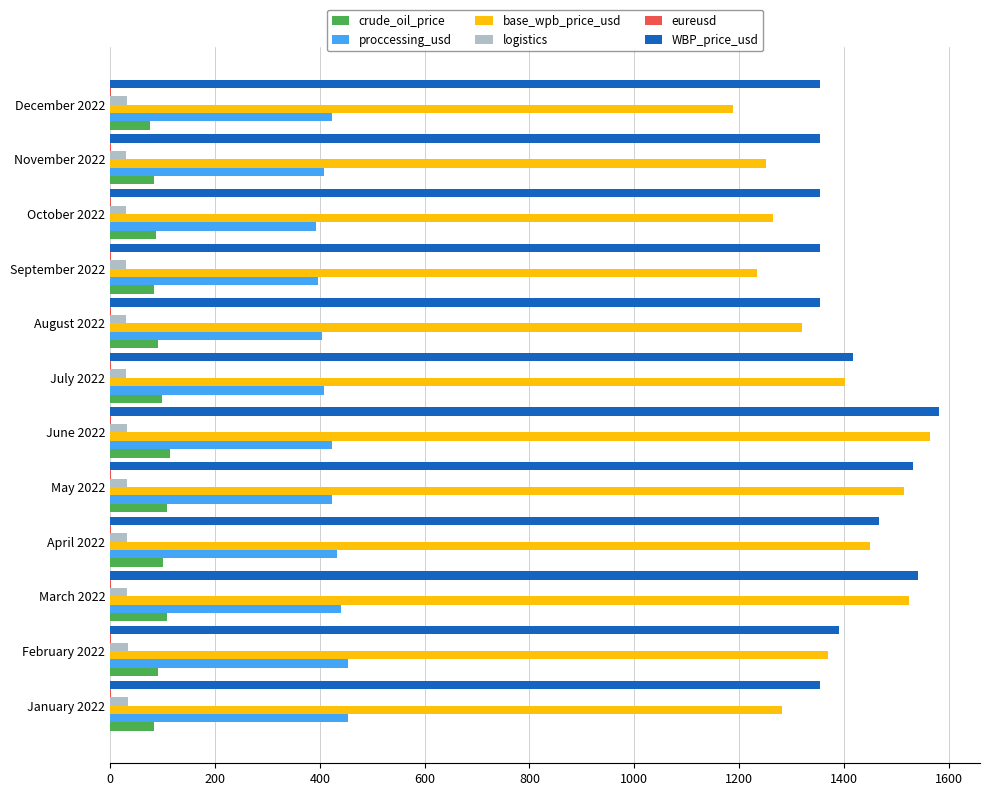

The WBP_price_usd series shows 1354.8 at August 2022. True or false?

True